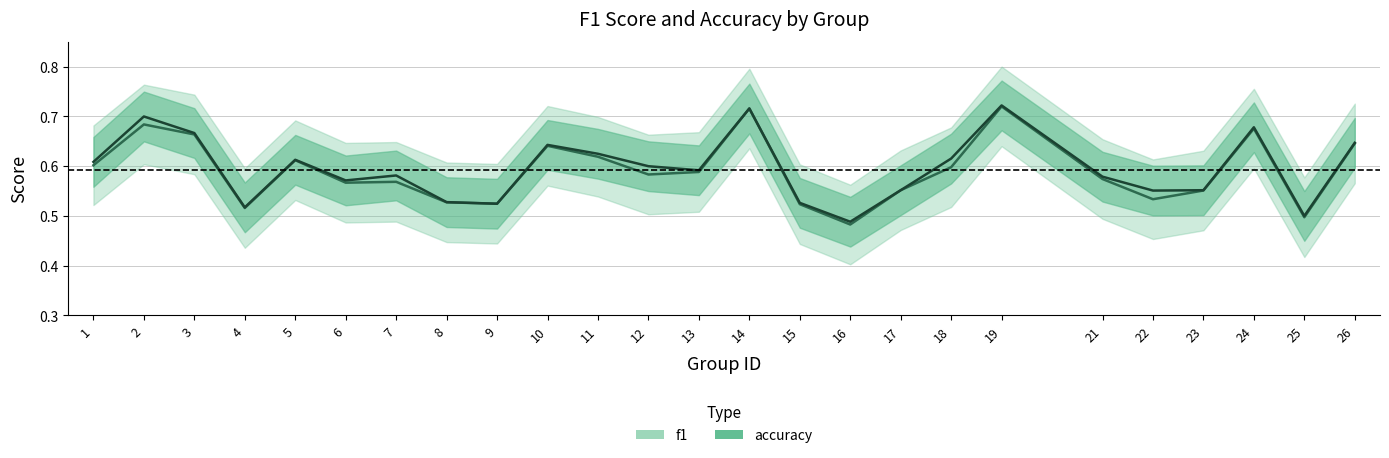

At which label does f1 reach its peak?

19